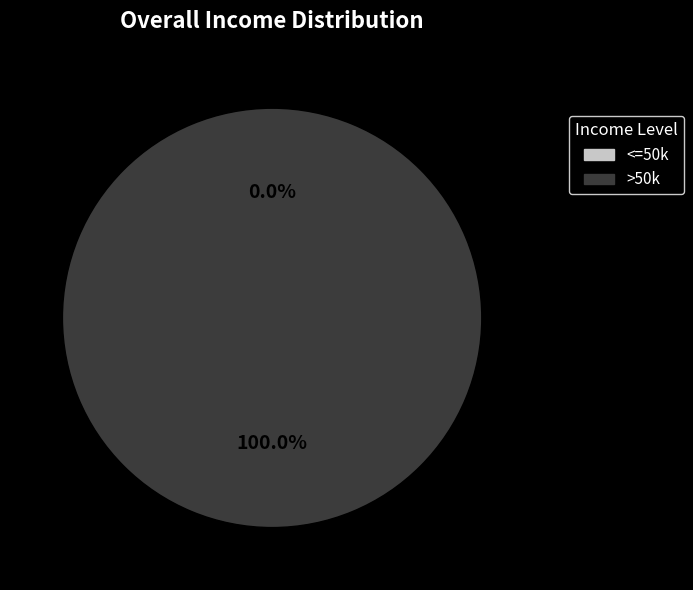

The 1536692475 slice represents 99% of the pie. True or false?

False